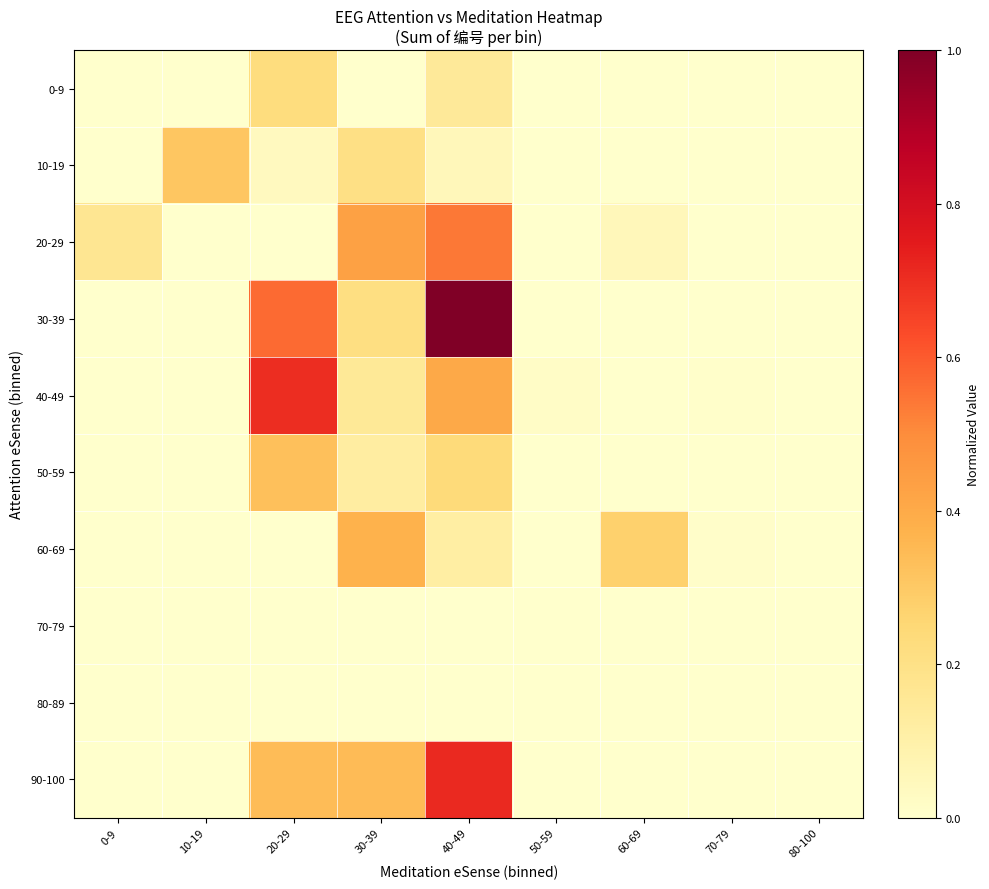

List the series in order of their peak value, lowest first.

70-79, 80-89, 0-9, 10-19, 50-59, 60-69, 20-29, 40-49, 90-100, 30-39